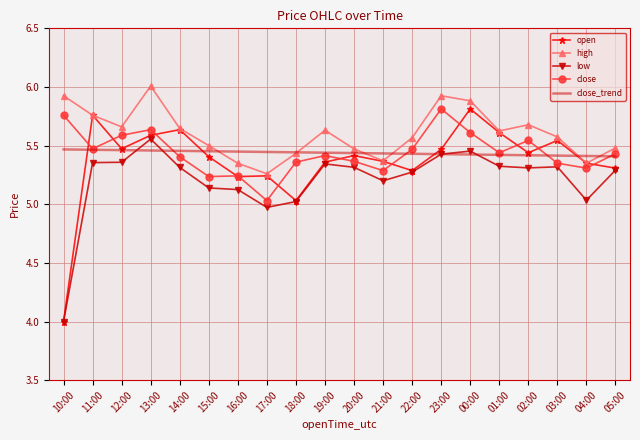

At how many categories does at least one series exceed 4?

20